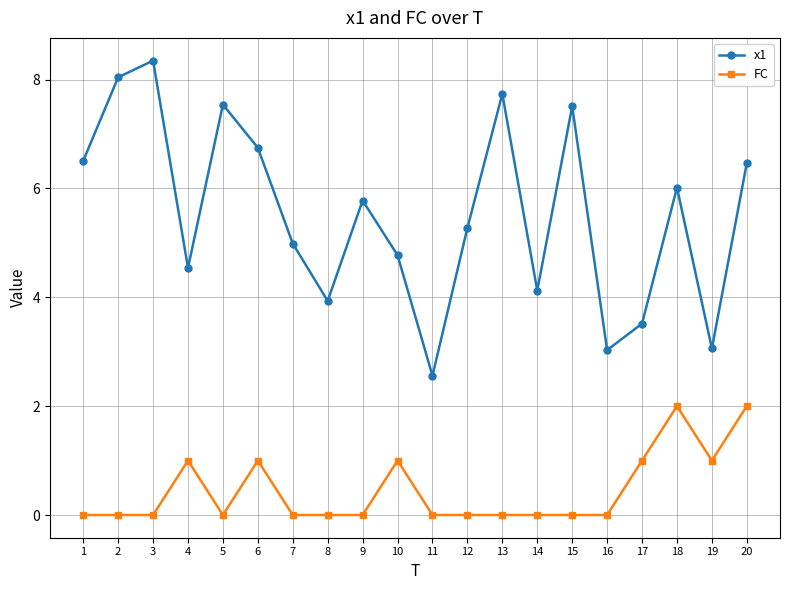

Is it true that x1 equals 6.3 at 10?

False